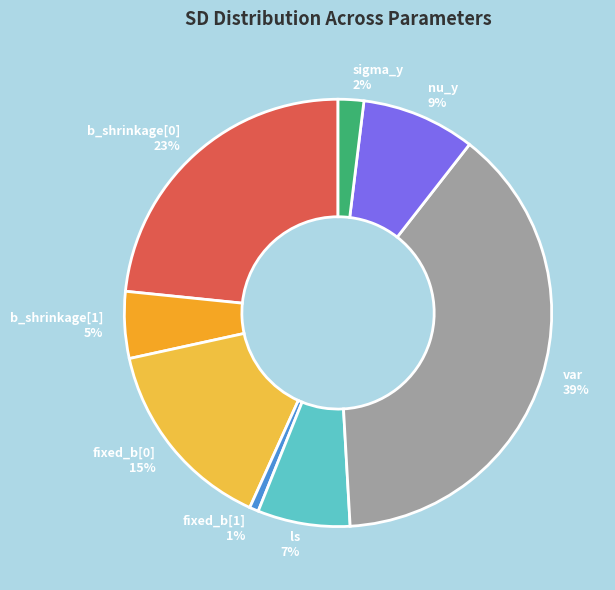

Combined, do ls and var account for over 50%?

No